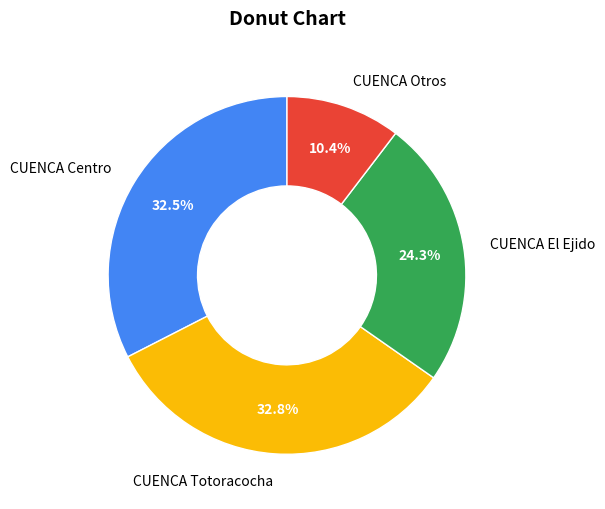

Which category has the smallest portion of the pie?

CUENCA Otros